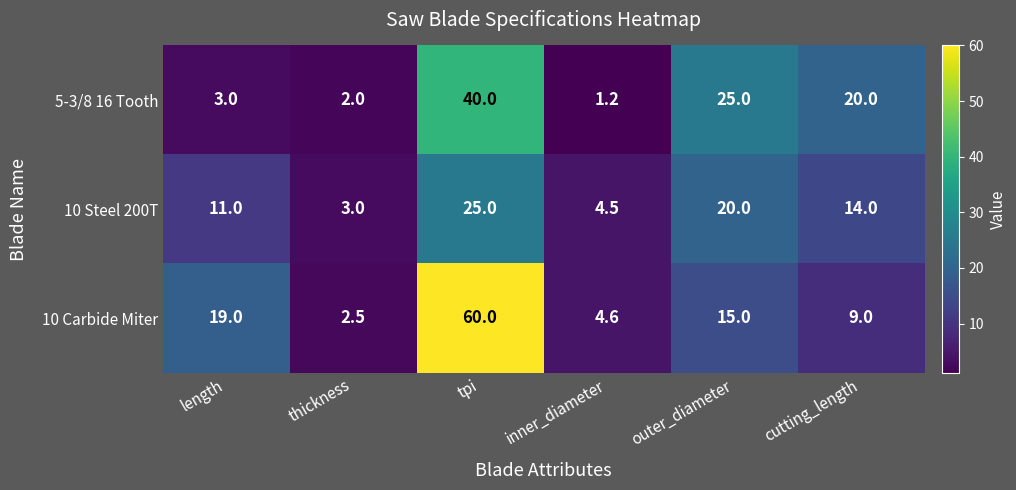

What is the difference between the 10 Carbide Miter values at thickness and inner_diameter?

2.1